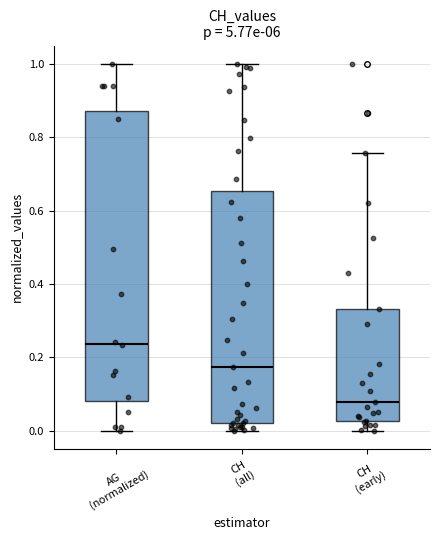

Which box has the highest median line?

AG (normalized)